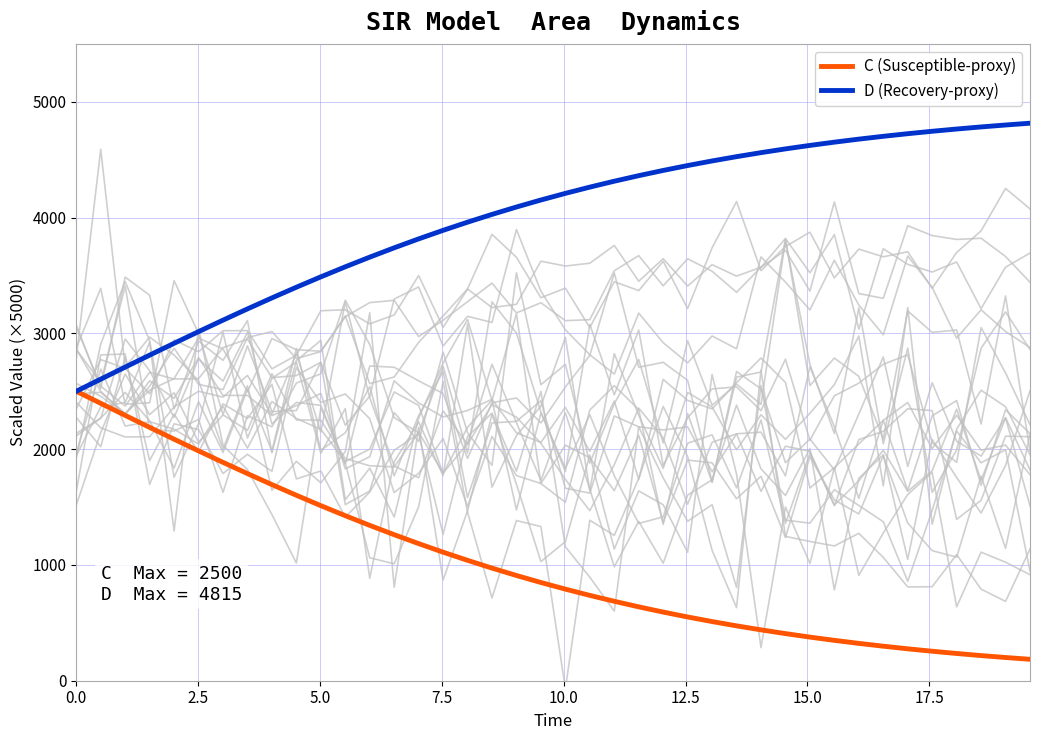

True or false: C (Susceptible-proxy) and D (Recovery-proxy) cross at least once.

False